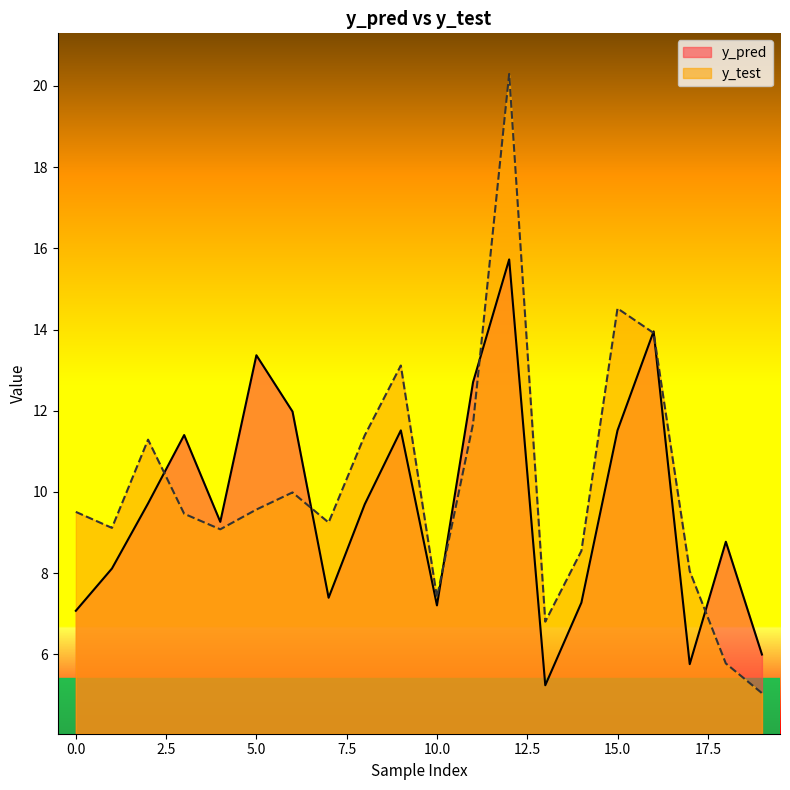

What is the sum of all y_pred values?

193.6